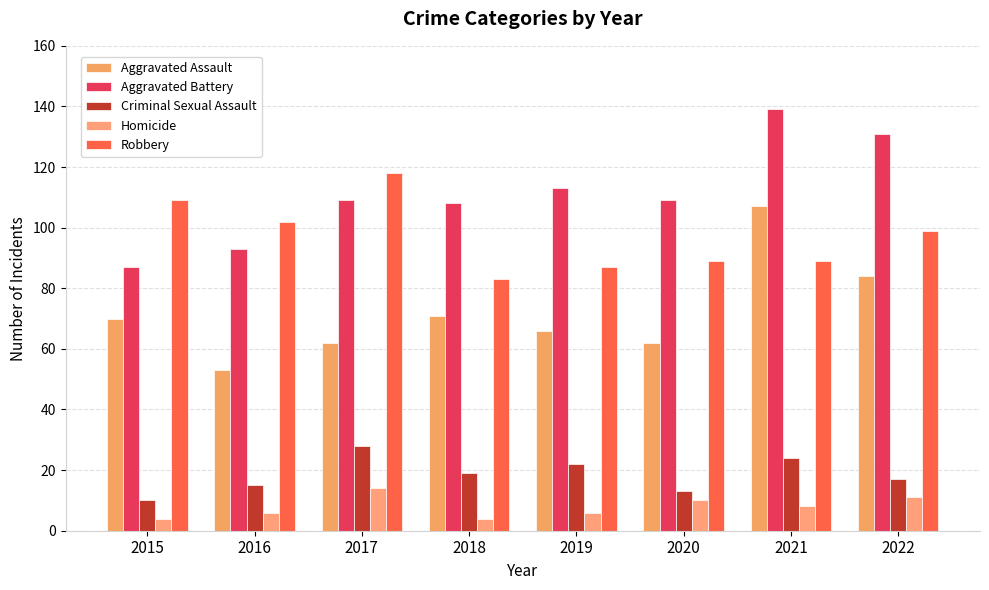

What is the value of the Criminal Sexual Assault bar at the 2nd from the left?

15